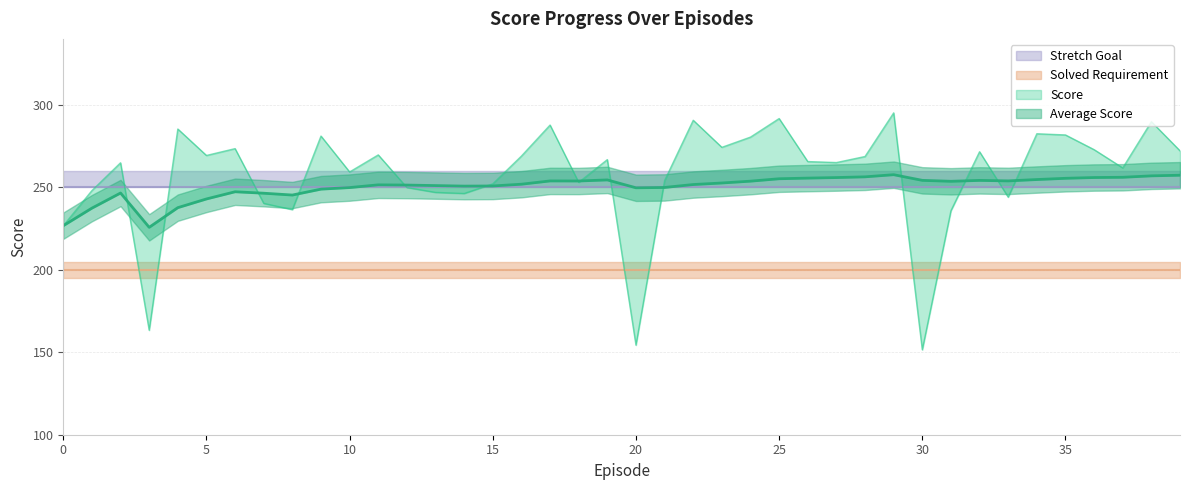

In Score, how many points are lower than both neighbors (excluding endpoints)?

12